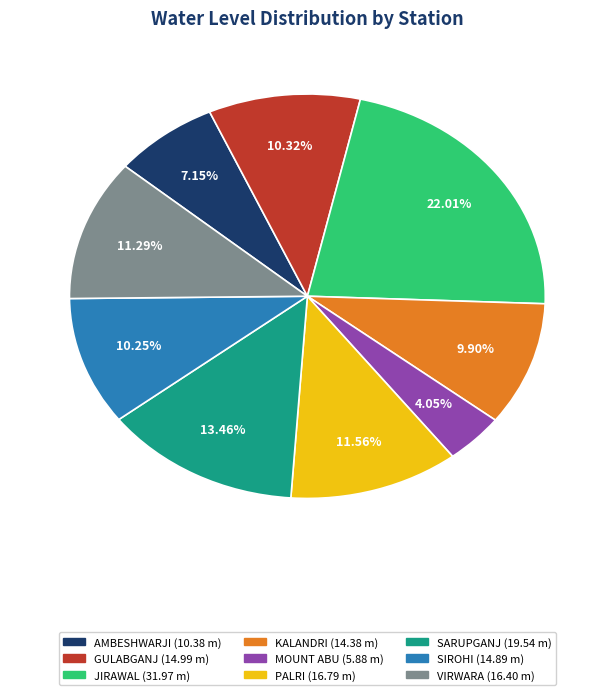

Combined, what portion of the pie is SARUPGANJ and SIROHI?

23.7%